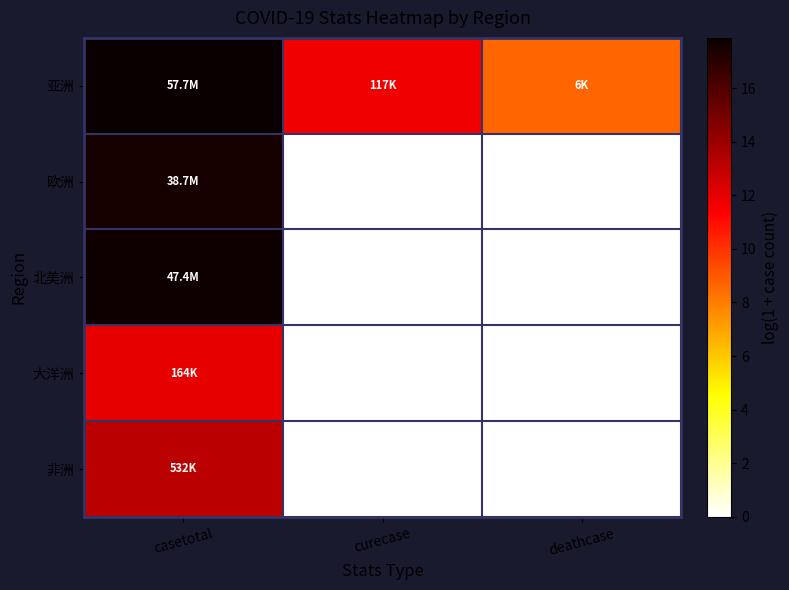

How many series are shown in this chart?

5